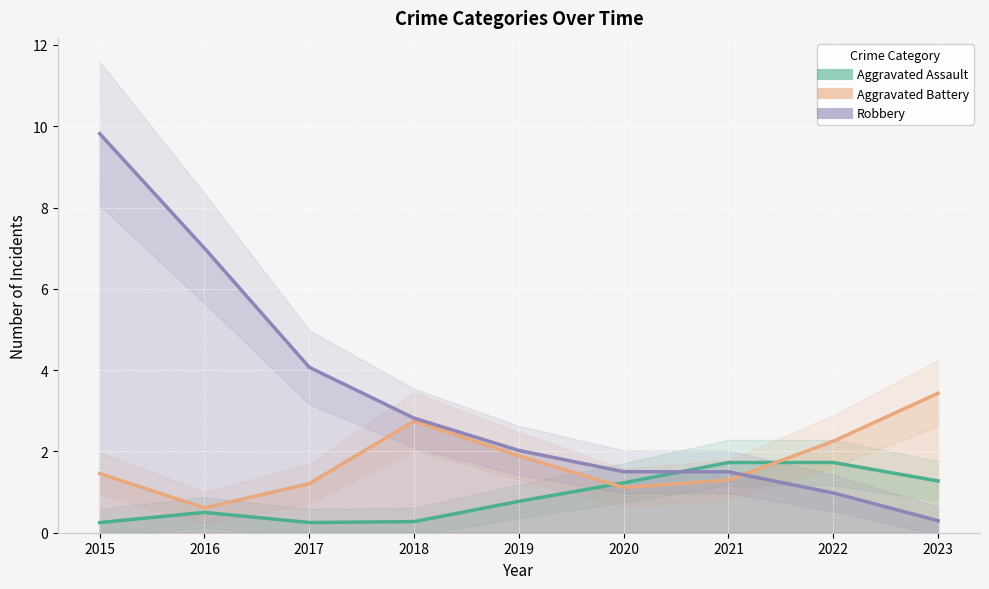

At how many categories does at least one series exceed 8?

1